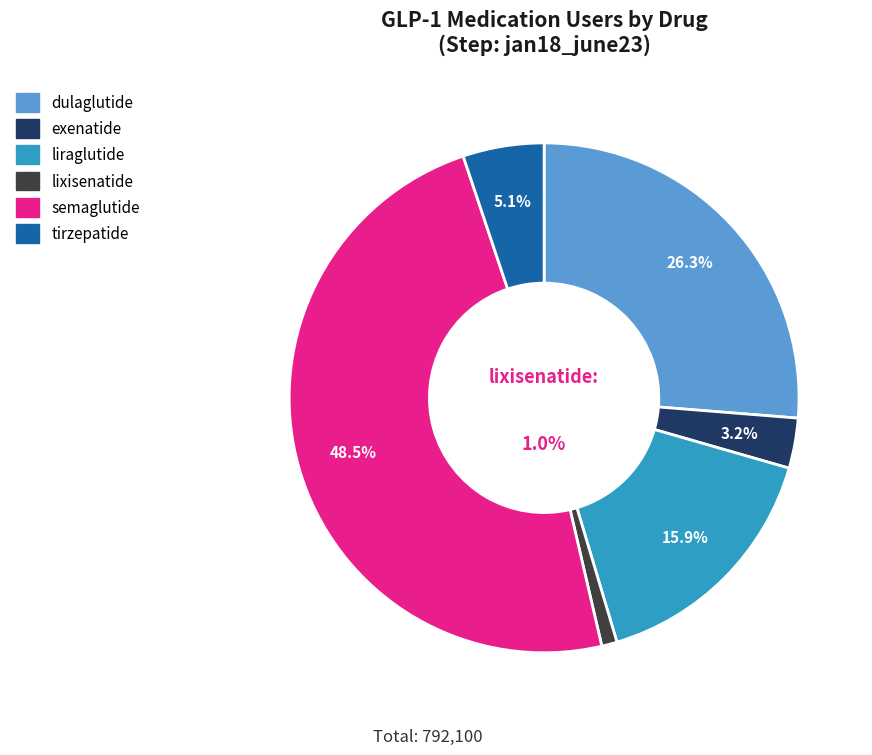

Rank the series by their maximum value, from highest to lowest.

semaglutide, dulaglutide, liraglutide, tirzepatide, exenatide, lixisenatide